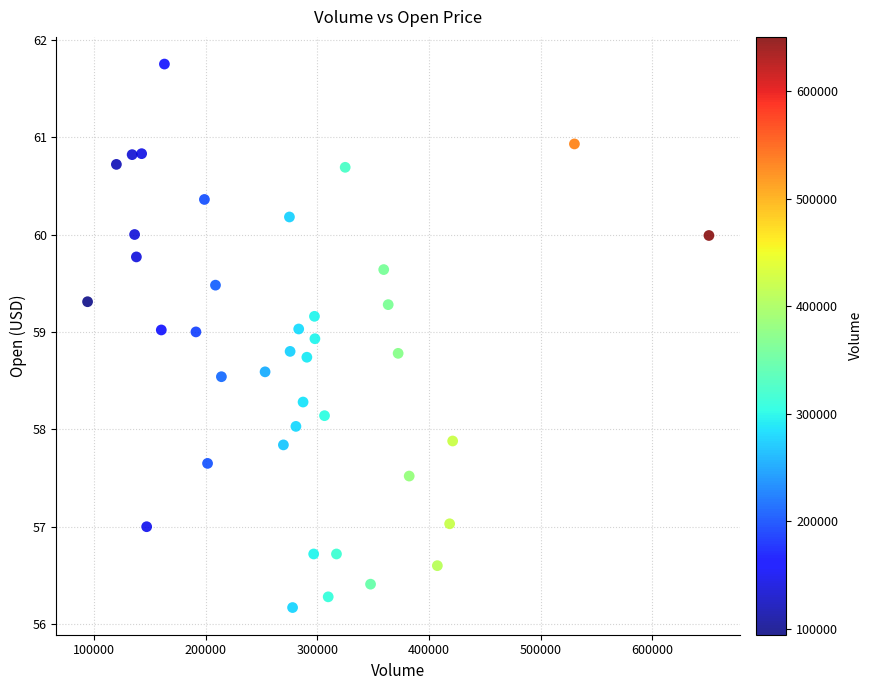

What is the range of X values (max minus min)?

556200.0